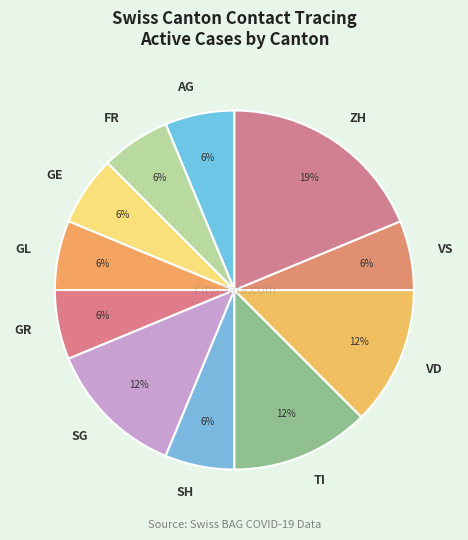

Is FR the majority of the pie?

No